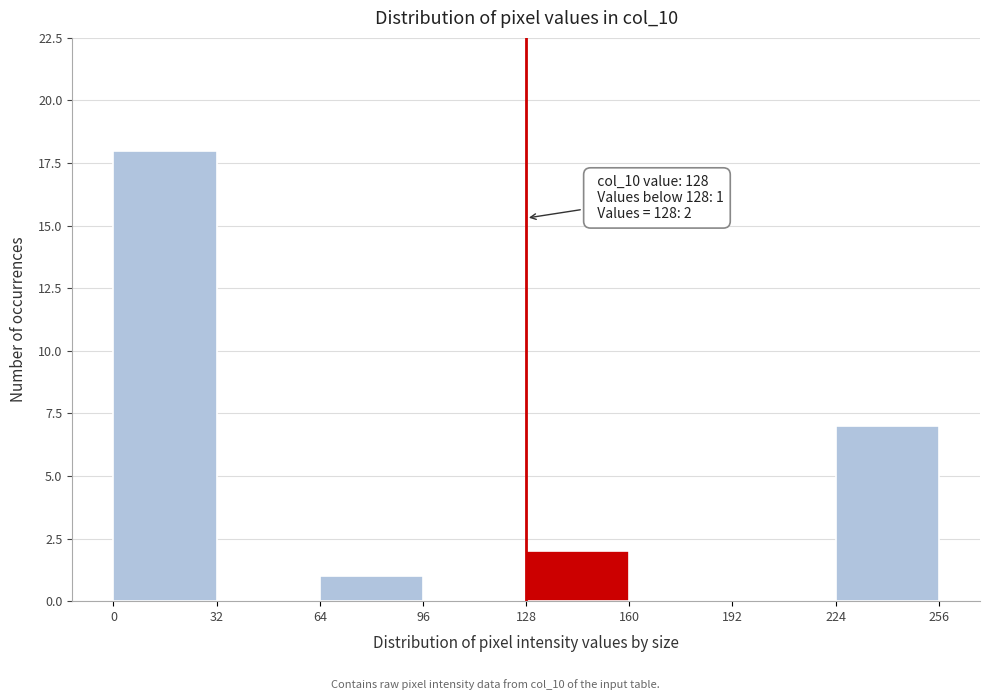

Which range on the x-axis has the tallest bar?

0 to 32